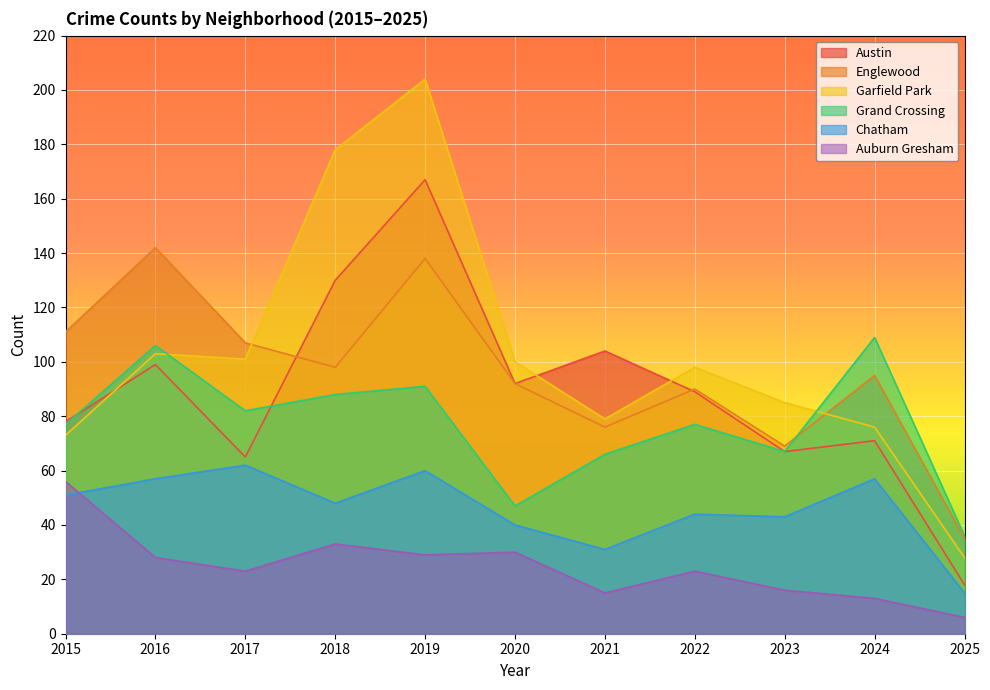

What is the spread (max minus min) of values at 2020?

70